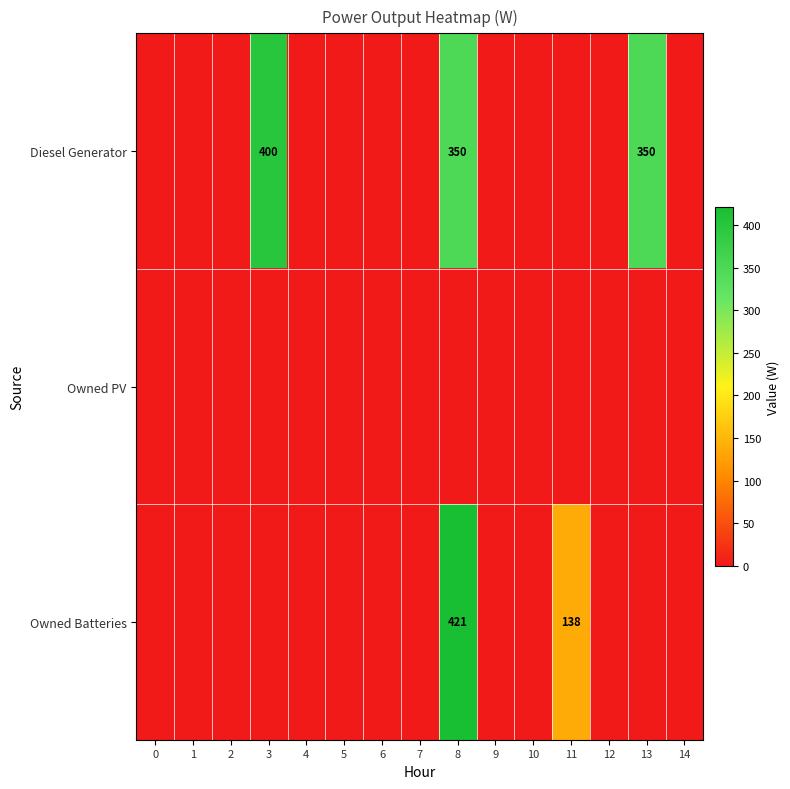

The value of Owned Batteries at 11 is 138. True or false?

True